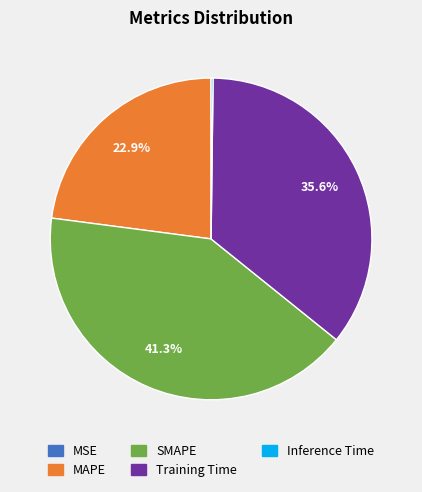

To the nearest percent, what portion does MAPE represent?

23%